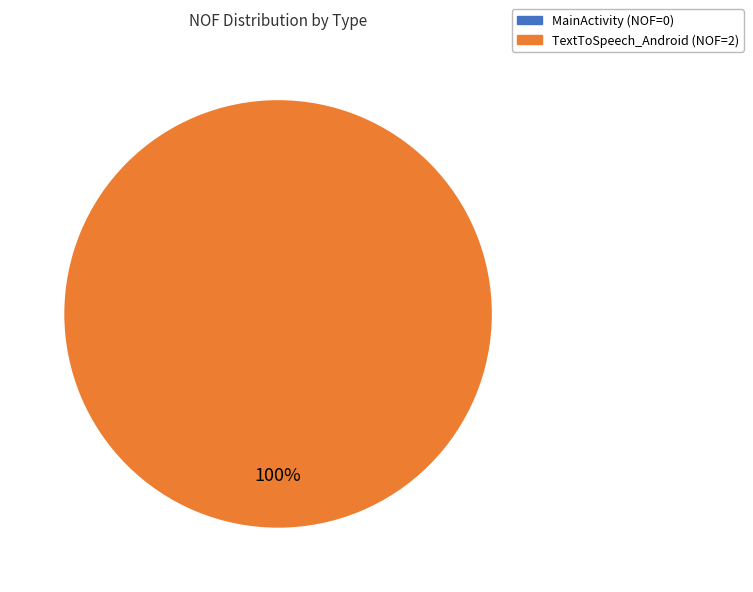

Is there any slice that represents more than half of the pie?

Yes